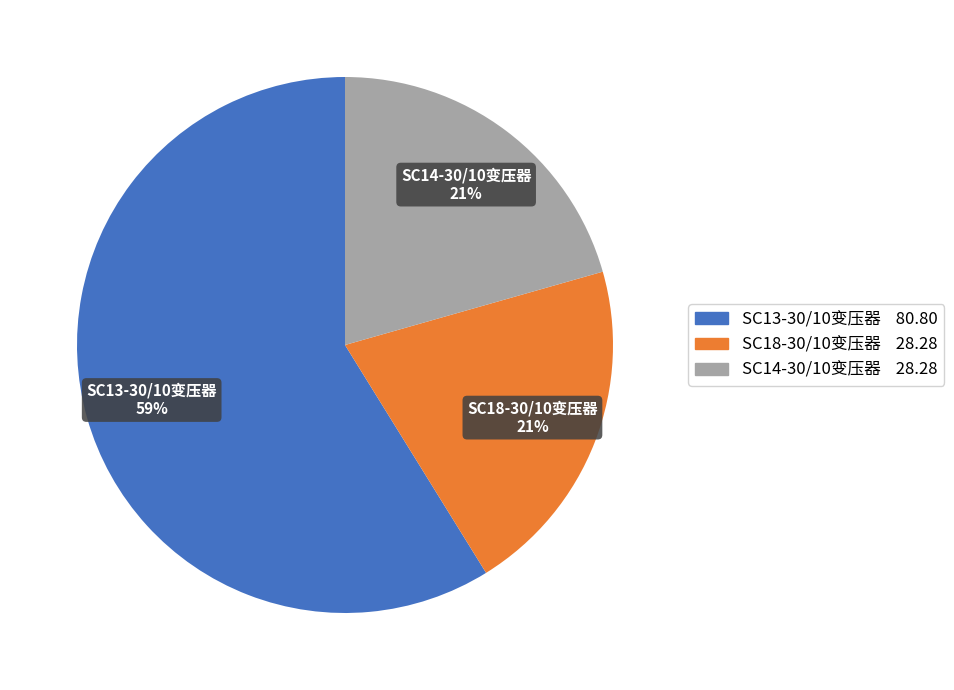

To the nearest percent, what is the average slice percentage?

33%